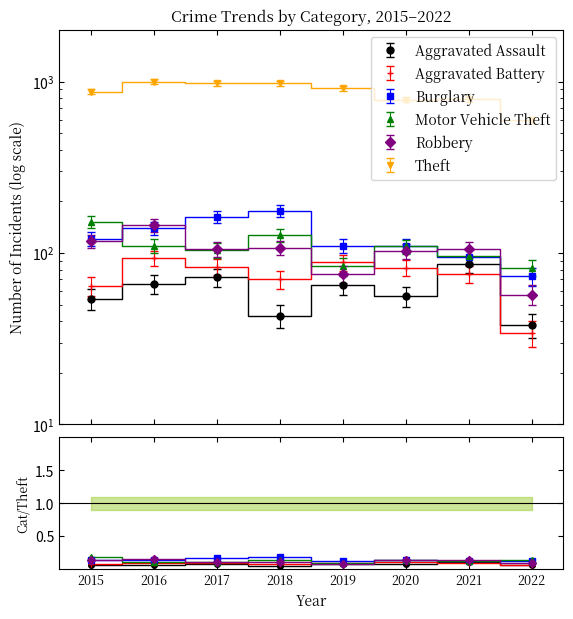

Reading right to left, what are all the values shown in this chart?

Aggravated Assault: 38	86	56	65	43	72	66	54
Aggravated Battery: 34	75	82	88	70	83	93	64
Burglary: 73	95	110	110	176	162	139	121
Motor Vehicle Theft: 82	96	109	84	127	104	110	152
Robbery: 57	105	102	75	107	105	145	117
Theft: 598	791	783	914	977	979	999	874